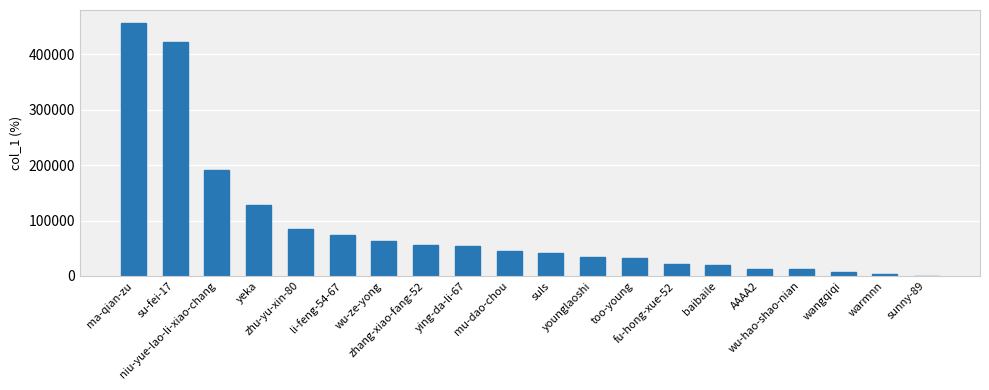

What is the sum of all values?

1762054